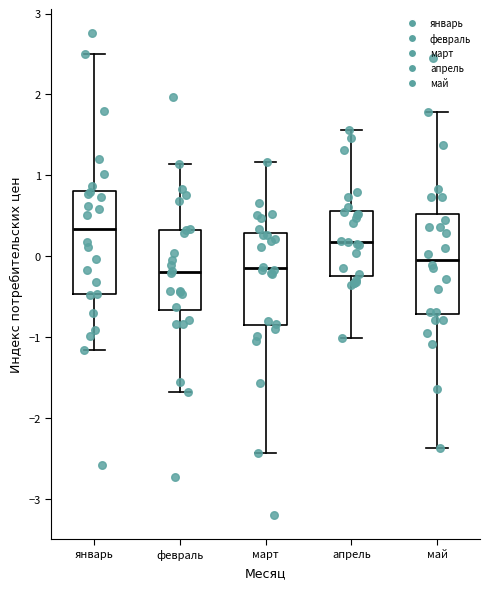

Where does the upper whisker of the box for март end on the y-axis? The values are not printed on the chart, so give them approximately, as read against the axis.

1.2